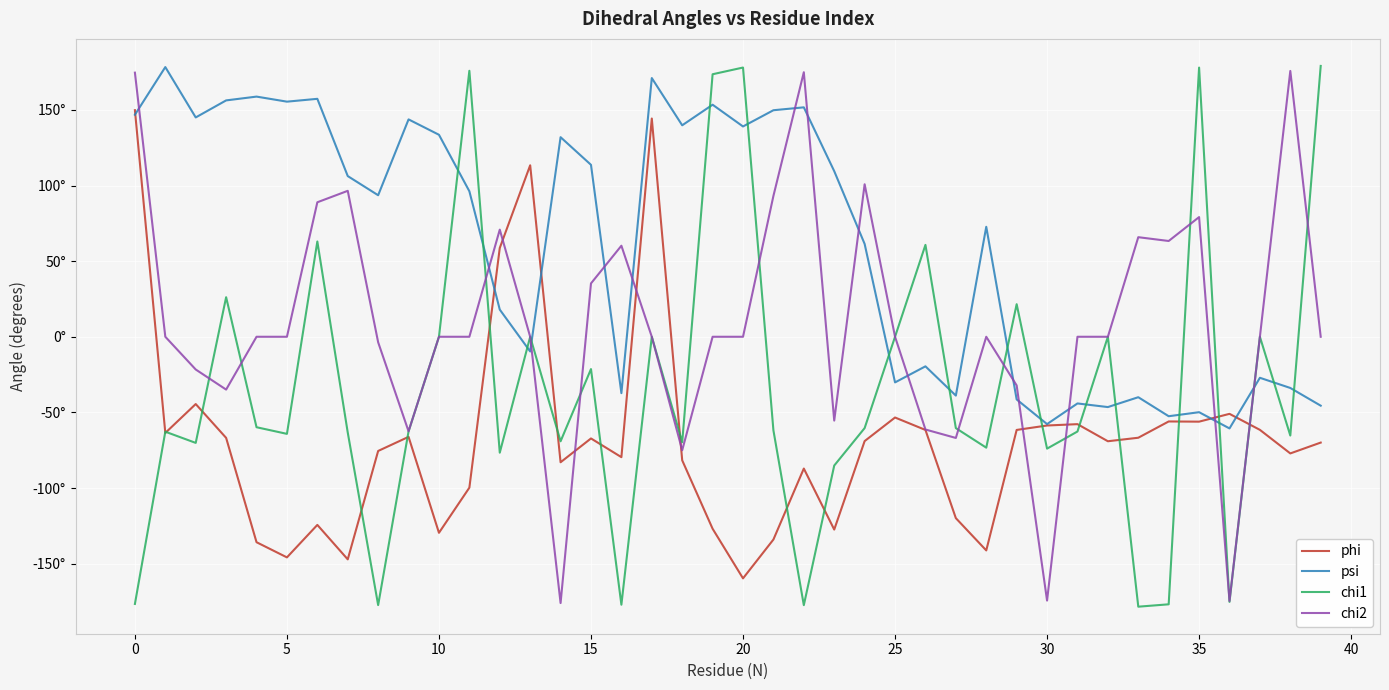

Reading right to left, list all the values displayed in this chart.

phi: -70.0	-77.1	-61.5	-51.0	-56.1	-56.0	-66.8	-69.1	-57.8	-58.7	-61.6	-141.2	-119.9	-61.6	-53.4	-69.0	-127.5	-87.1	-134.0	-159.7	-126.9	-81.7	144.3	-79.6	-67.2	-83.0	113.4	58.7	-99.8	-129.6	-66.2	-75.5	-147.2	-124.4	-145.8	-135.8	-66.8	-44.5	-63.6	149.8
psi: -45.5	-33.9	-27.1	-60.6	-49.9	-52.5	-40.0	-46.5	-44.1	-57.7	-41.4	72.7	-38.9	-19.6	-30.2	61.4	109.5	151.7	149.8	139.0	153.4	139.8	171.0	-37.3	113.7	131.9	-9.7	18.0	96.2	133.5	143.7	93.6	106.2	157.3	155.4	158.8	156.3	145.0	178.3	146.8
chi1: 179.1	-65.3	0.0	-175.3	178.0	-176.9	-178.4	0.0	-62.6	-74.0	21.5	-73.3	-60.4	60.7	0.0	-60.4	-85.1	-177.4	-61.9	178.0	173.6	-69.7	0.0	-177.1	-21.4	-69.1	0.0	-76.6	175.8	0.0	-62.6	-177.4	-63.3	63.0	-64.2	-59.8	26.1	-70.2	-62.8	-176.6
chi2: 0.0	175.7	0.0	-174.7	79.1	63.3	65.8	0.0	0.0	-174.4	-32.2	0.0	-66.9	-61.3	0.0	100.8	-55.4	174.9	93.1	0.0	0.0	-75.0	0.0	60.2	35.3	-176.0	0.0	70.8	0.0	0.0	-62.5	-3.6	96.5	88.9	0.0	0.0	-34.9	-21.6	0.0	174.6